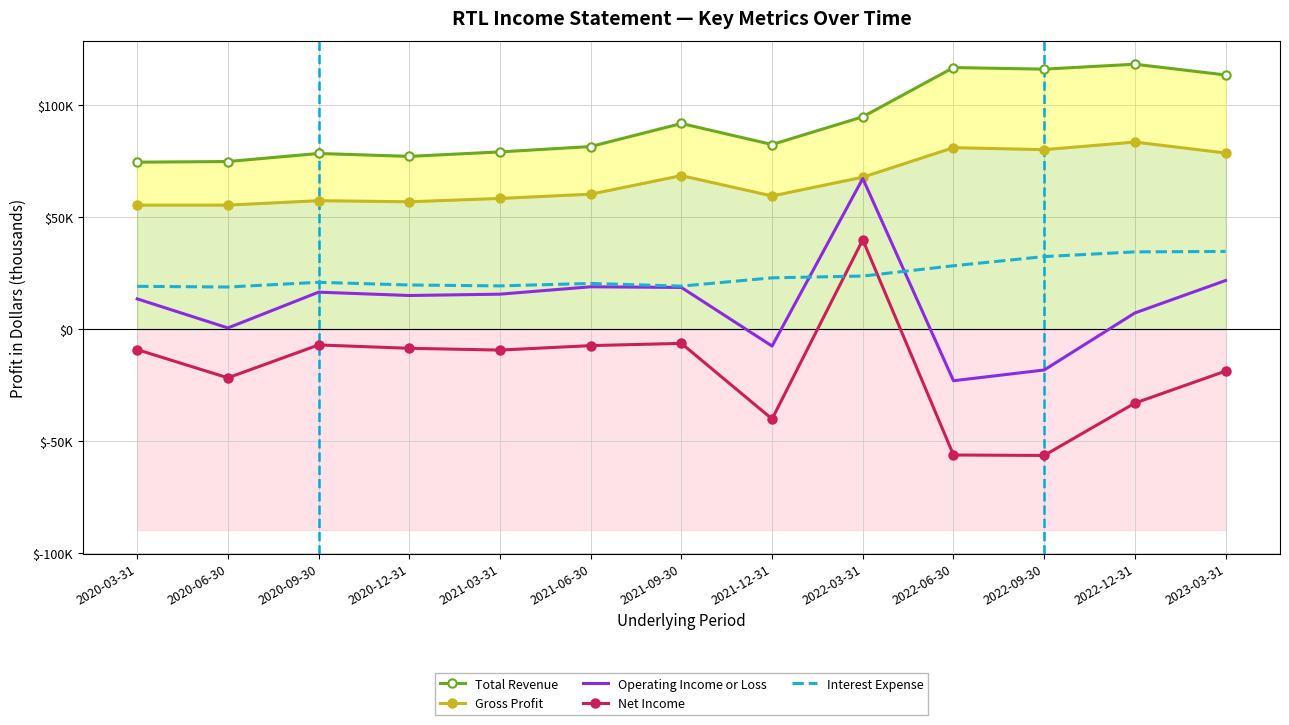

What is the approximate value of Interest Expense at 2022-12-31, to the nearest 10?

34500